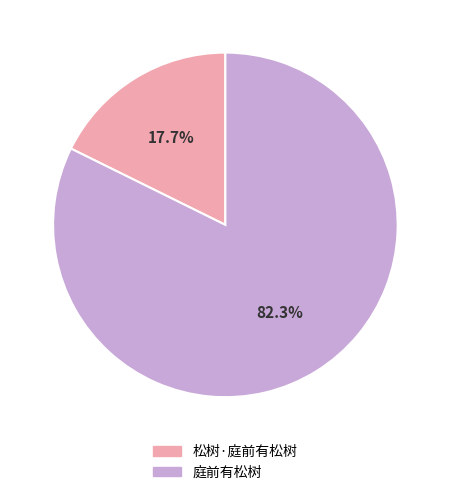

How many segments does this pie chart have?

2